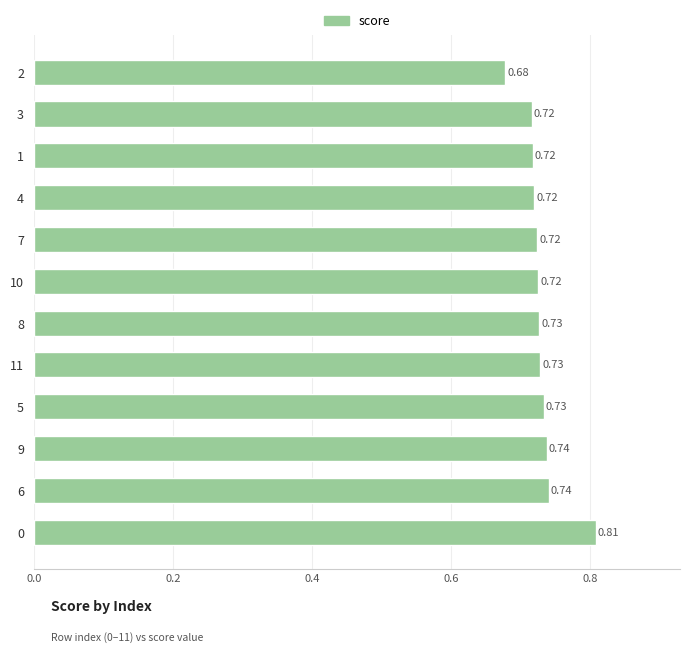

Between 11 and 8, which is larger?

11